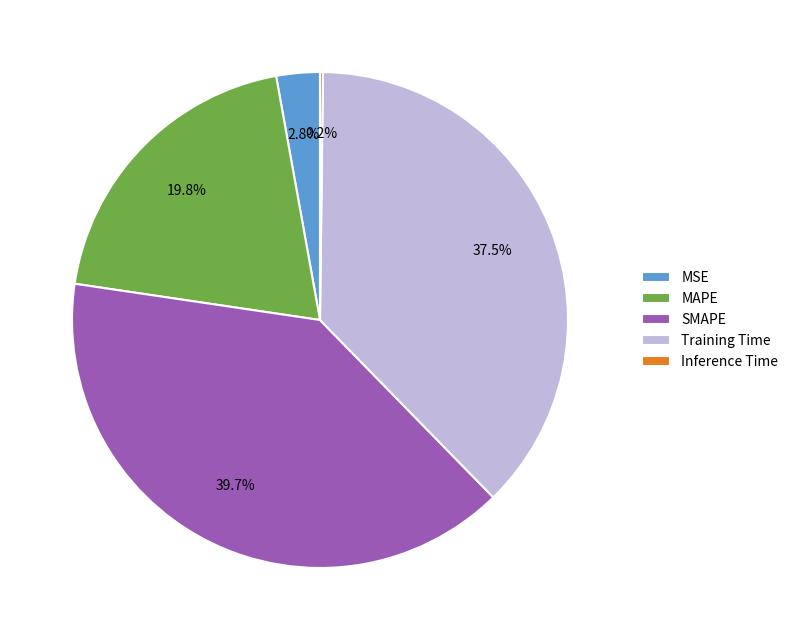

What is the total percentage of MSE and SMAPE?

42.5%